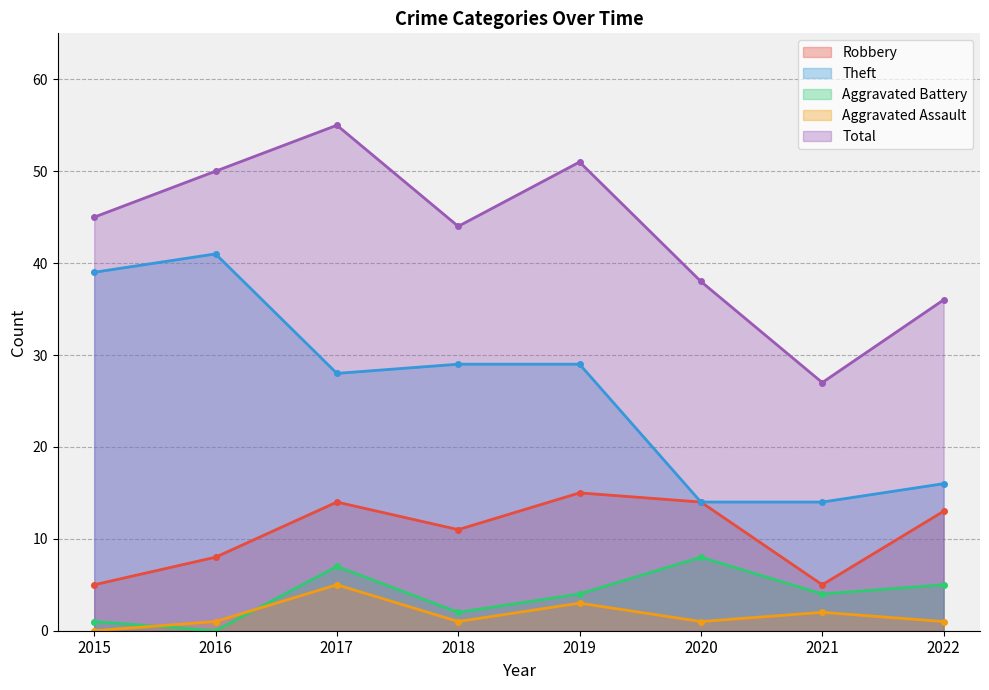

The value of Aggravated Battery at 2015 is 0. True or false?

False